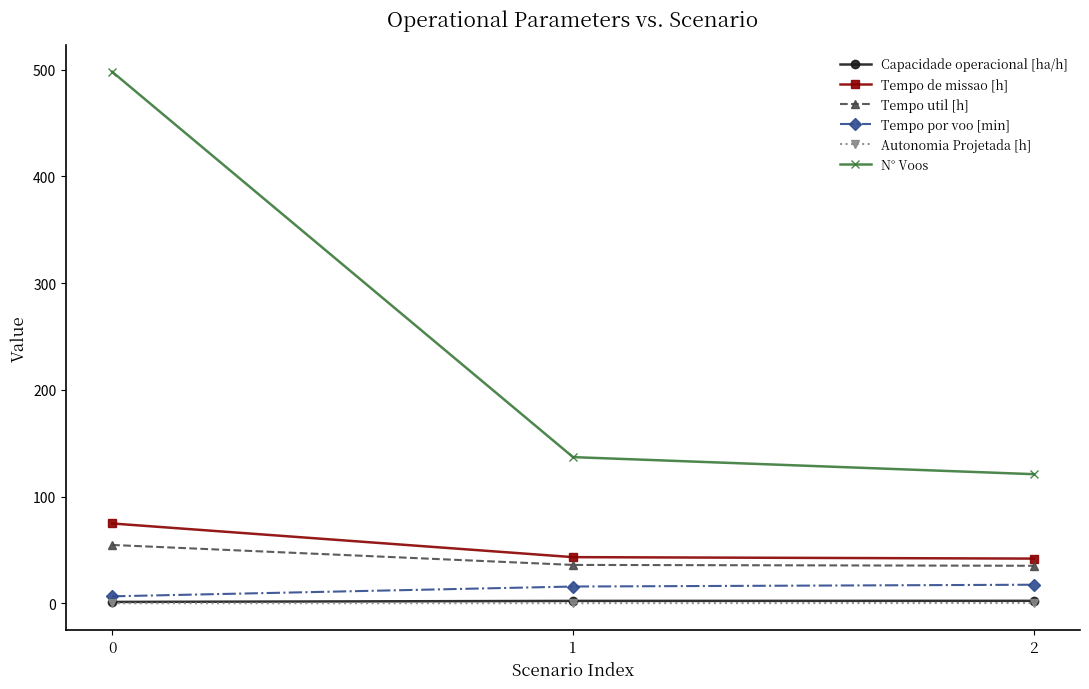

What is the difference between the second highest and minimum values in the Capacidade operacional [ha/h] series?

1.0